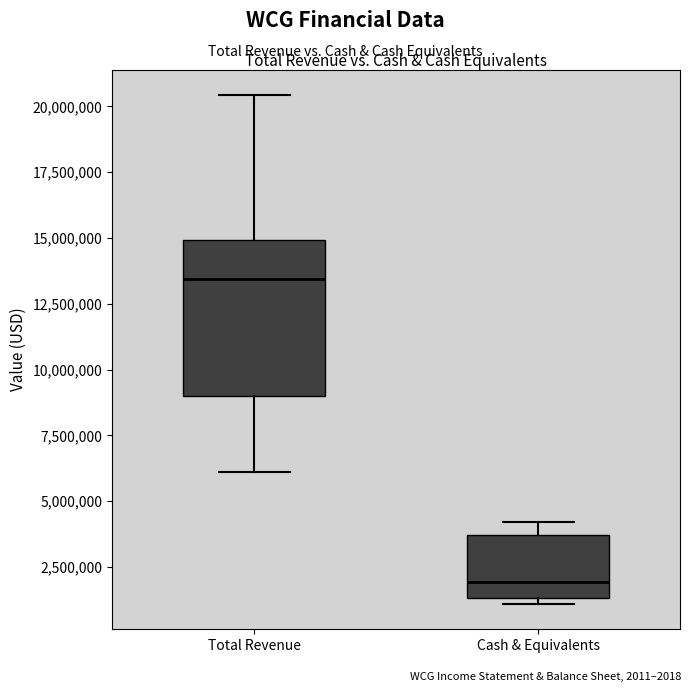

Where is the lower edge of the box for Cash & Equivalents on the y-axis? The values are not printed on the chart, so give them approximately, as read against the axis.

1500000